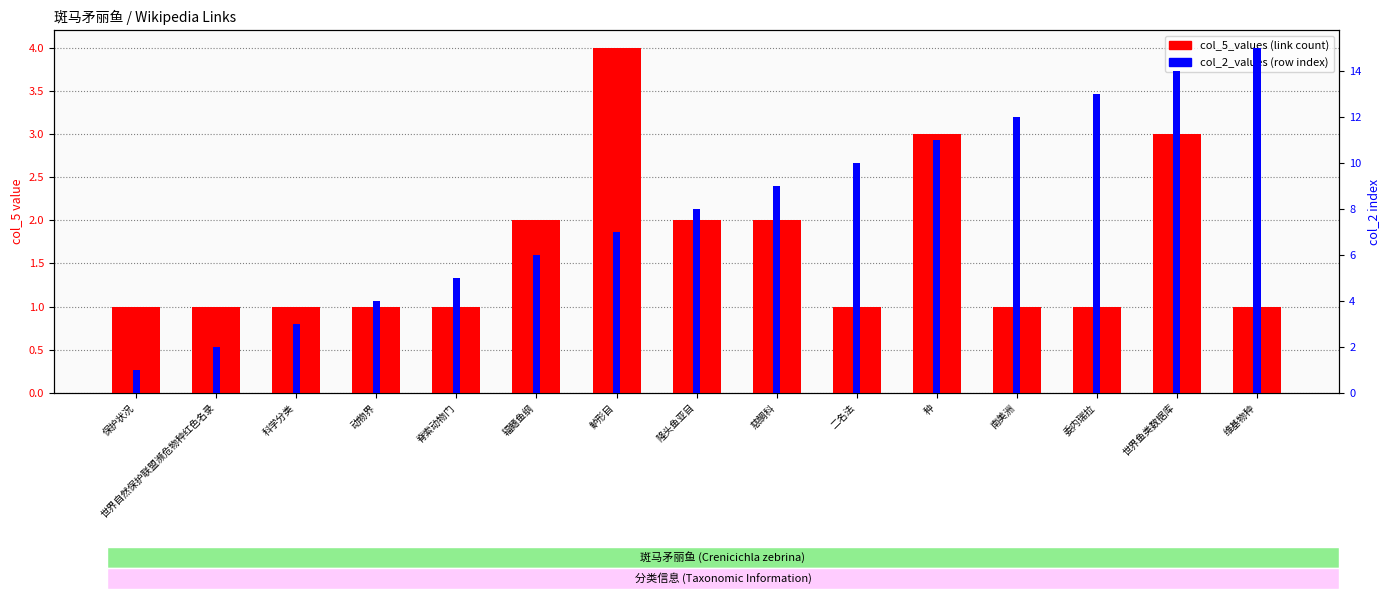

Where does the col_2_values series first go above 8?

慈鲷科